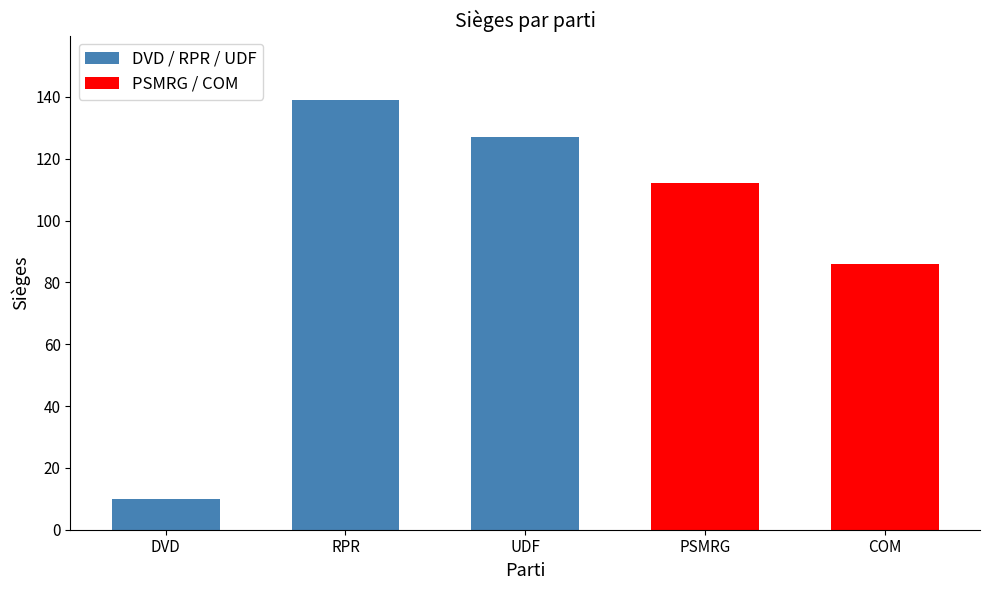

What is the value of the 1st bar from the left?

10